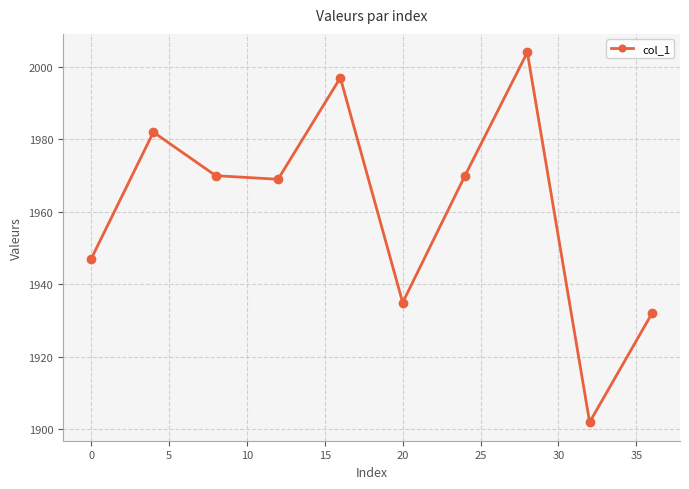

What is the difference between the second highest and minimum values?

95